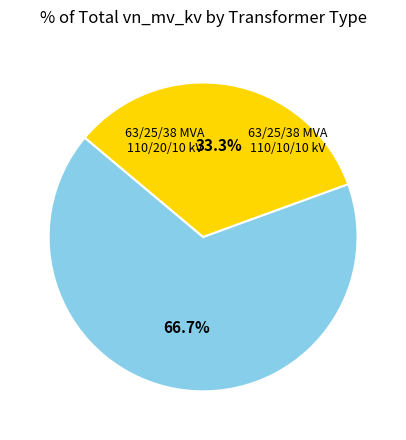

How many slices are in this pie chart?

2